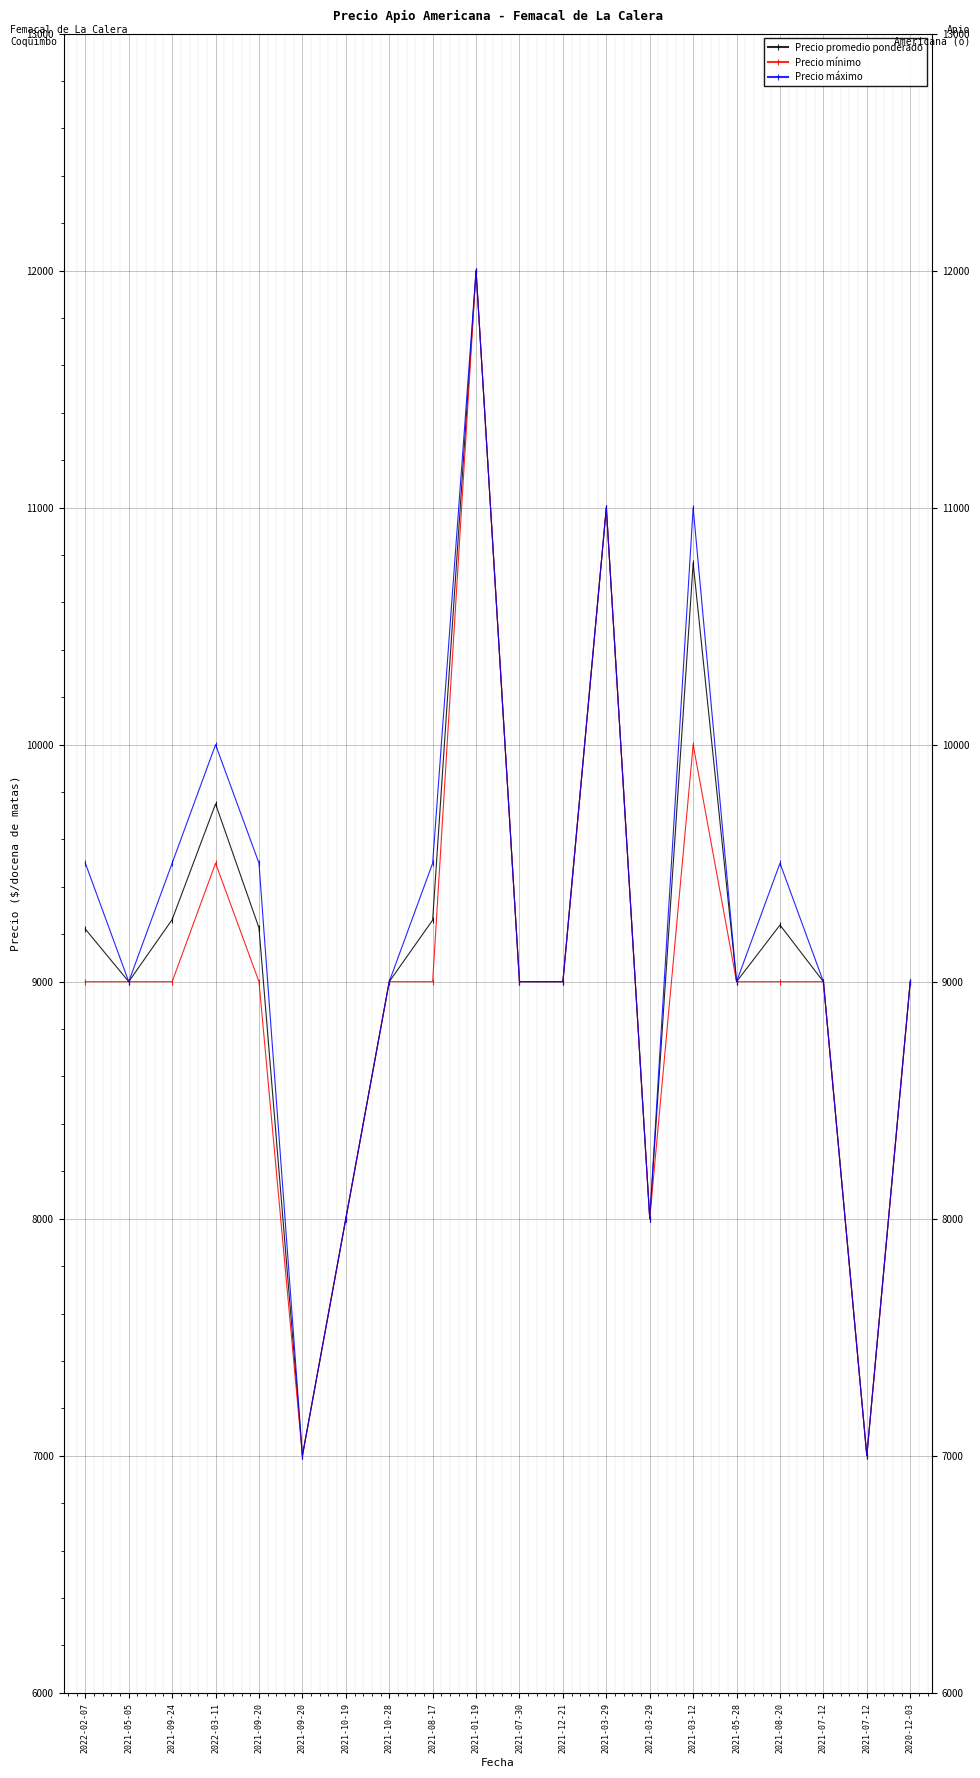

What is the difference between the maximum and minimum values in the Precio máximo series?

5000